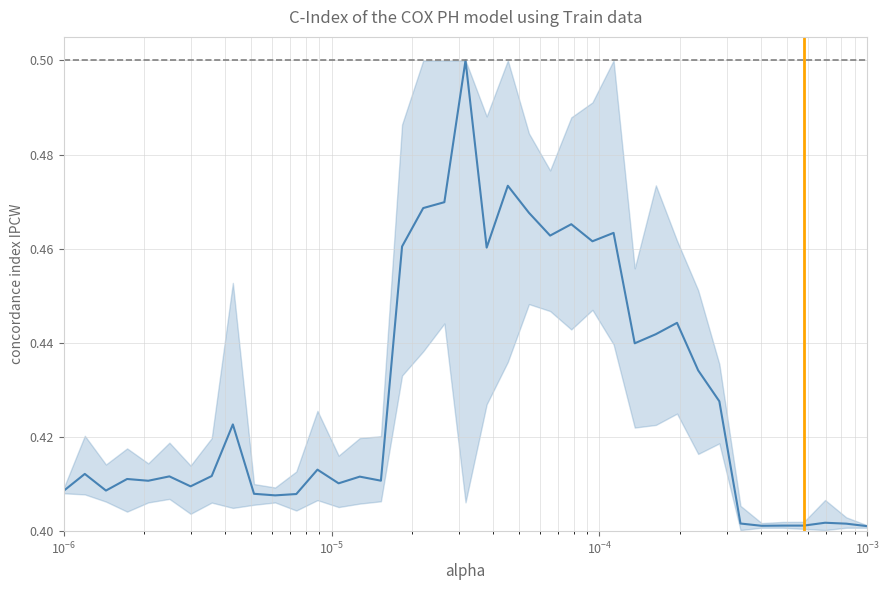

How many lines are shown in the chart?

1